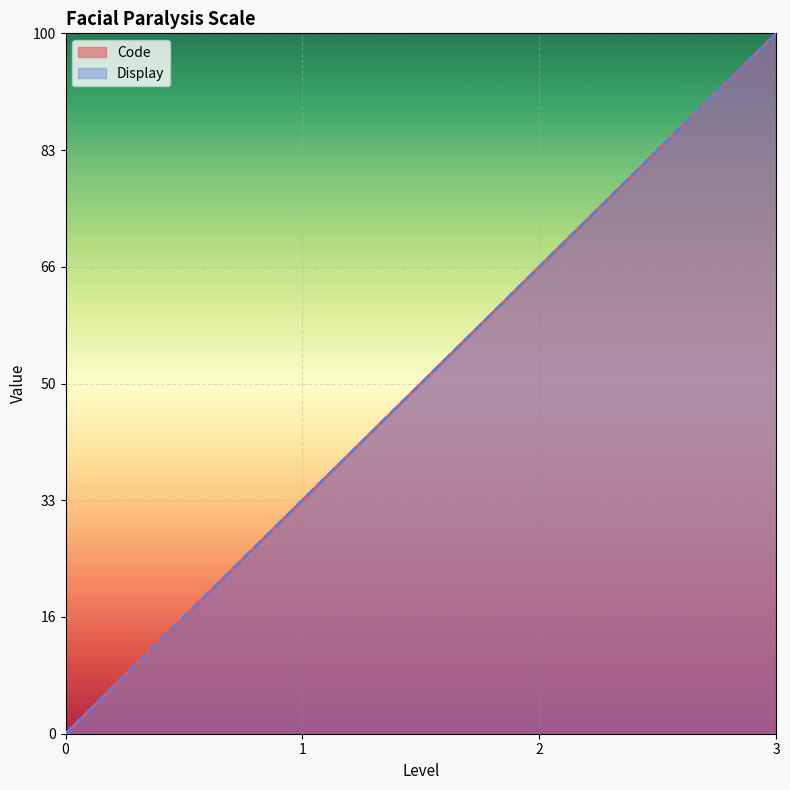

True or false: Code and Display intersect in this chart.

False